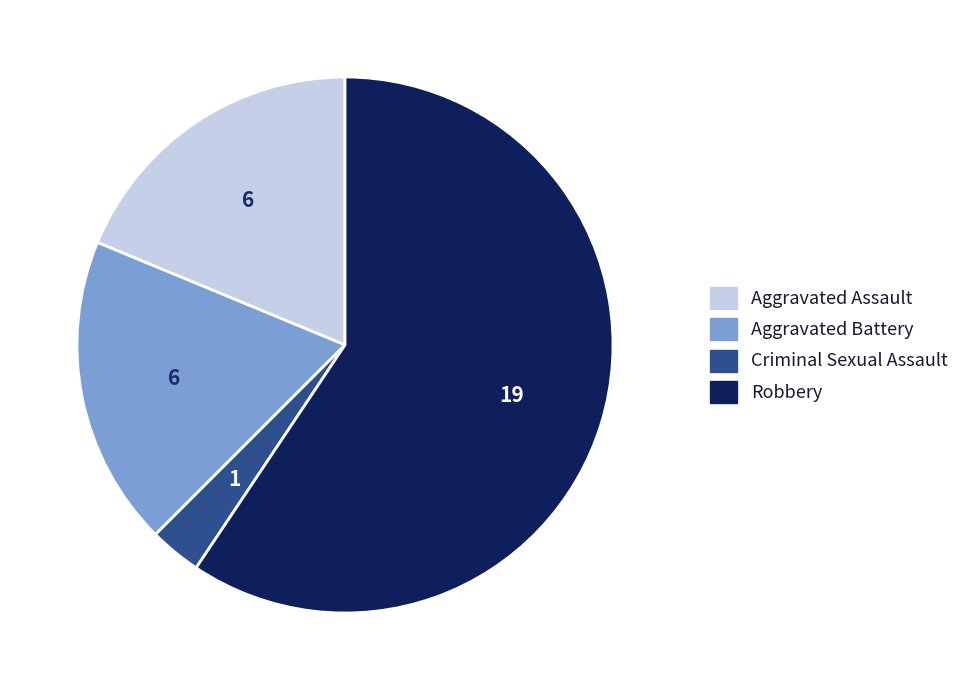

Combined, do Aggravated Battery and Aggravated Assault account for over 50%?

No